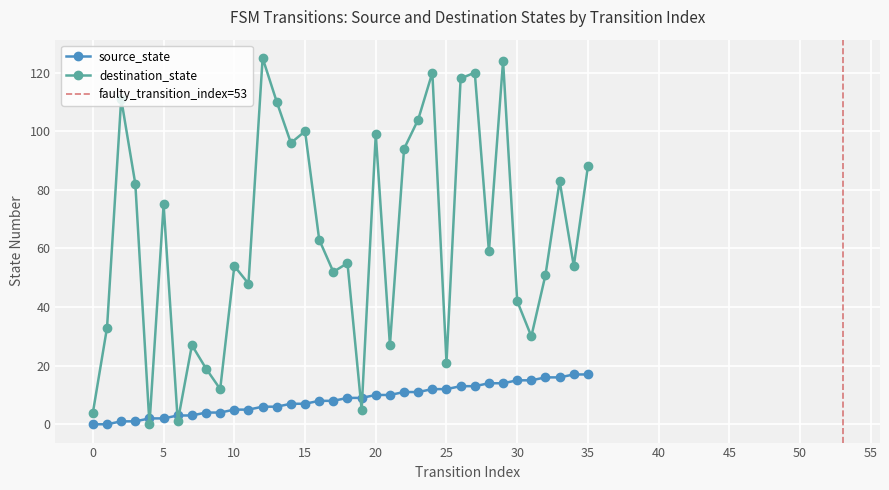

The value of source_state at 35 is 11. True or false?

False